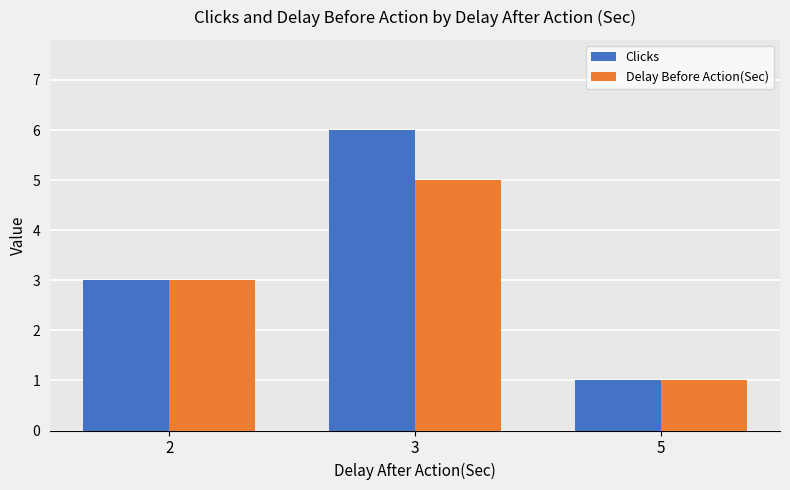

Is it true that Delay Before Action(Sec) equals 1 at 5?

True